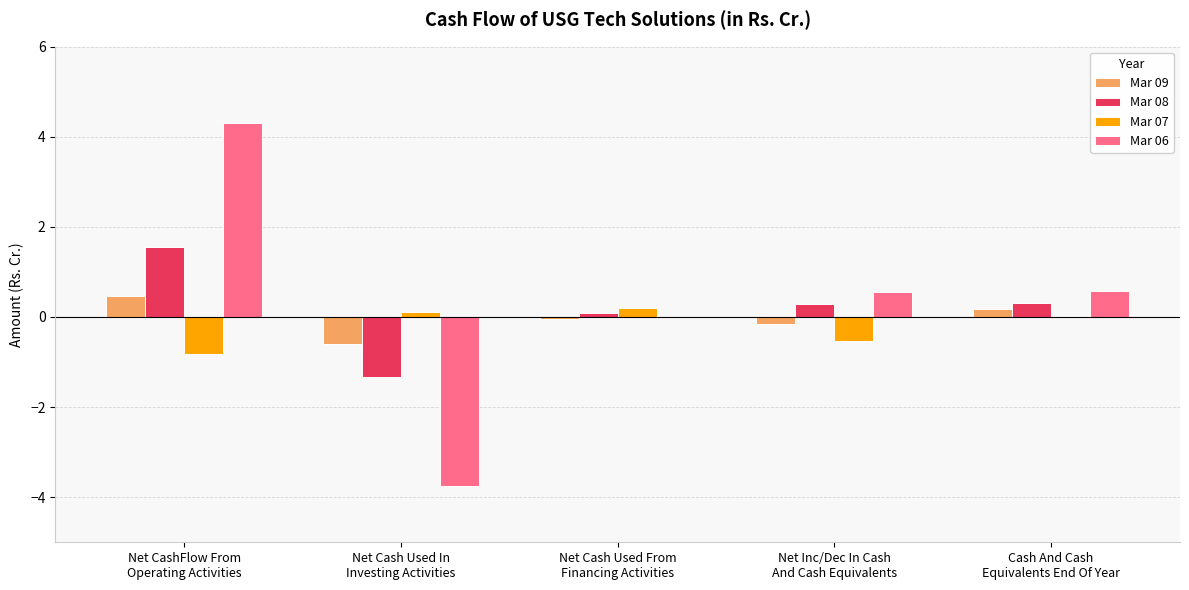

Is it true that Mar 09 equals 0.2 at Cash And Cash
Equivalents End Of Year?

True